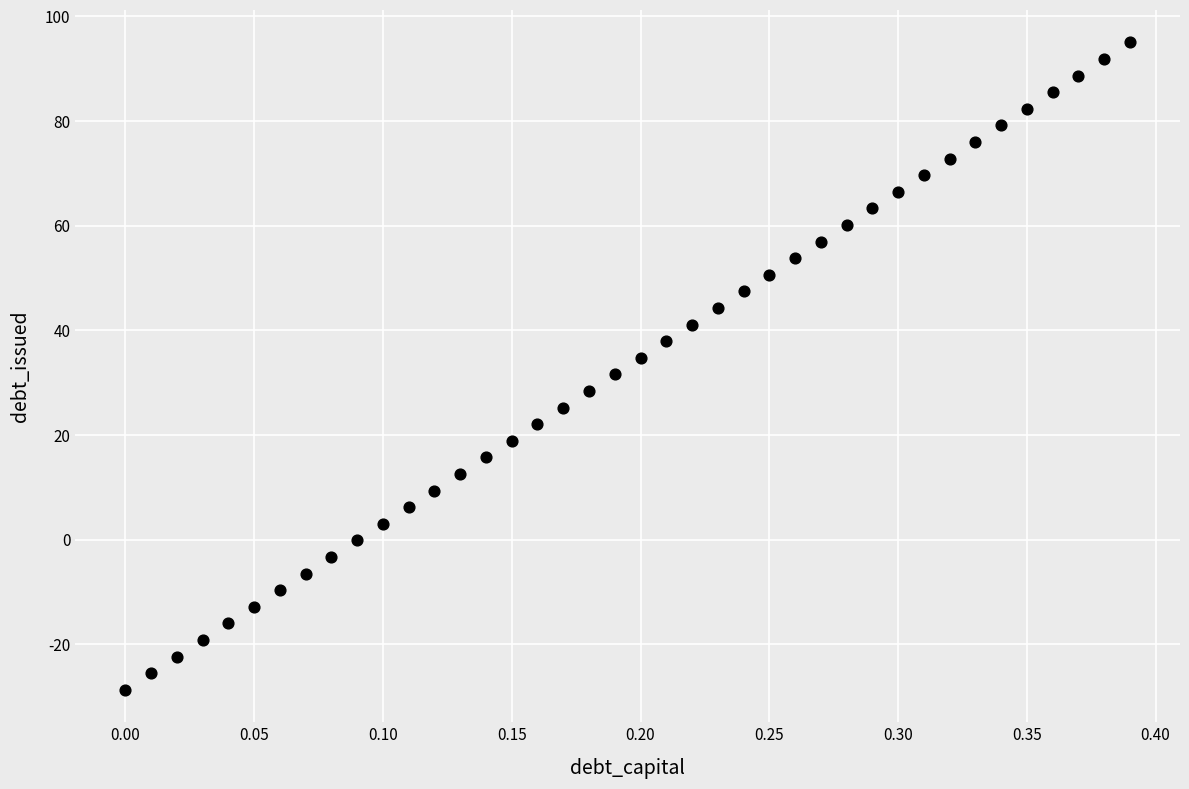

What is the range of X values (max minus min)?

0.4